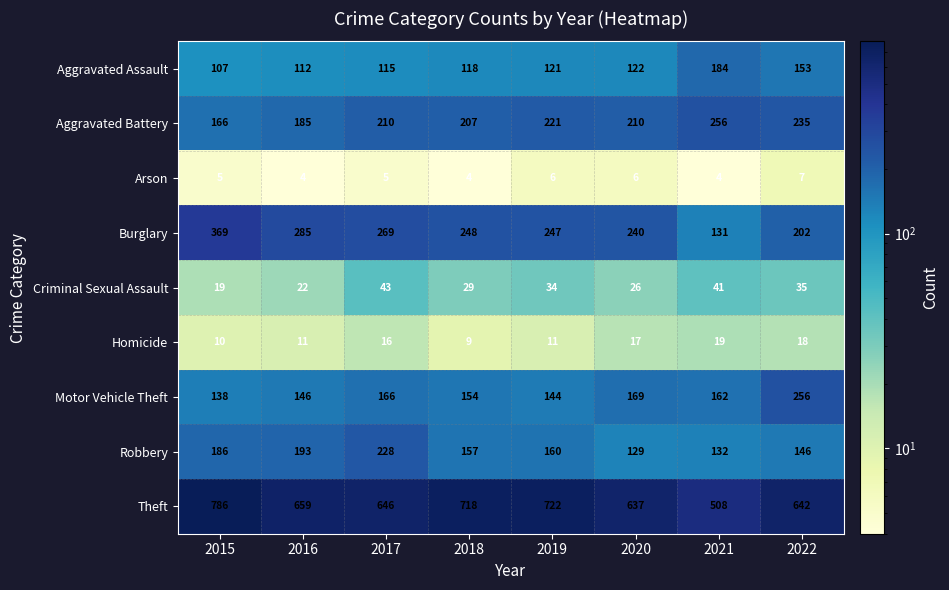

Is the value of Burglary at 2019 greater than the value of Criminal Sexual Assault at 2016?

Yes